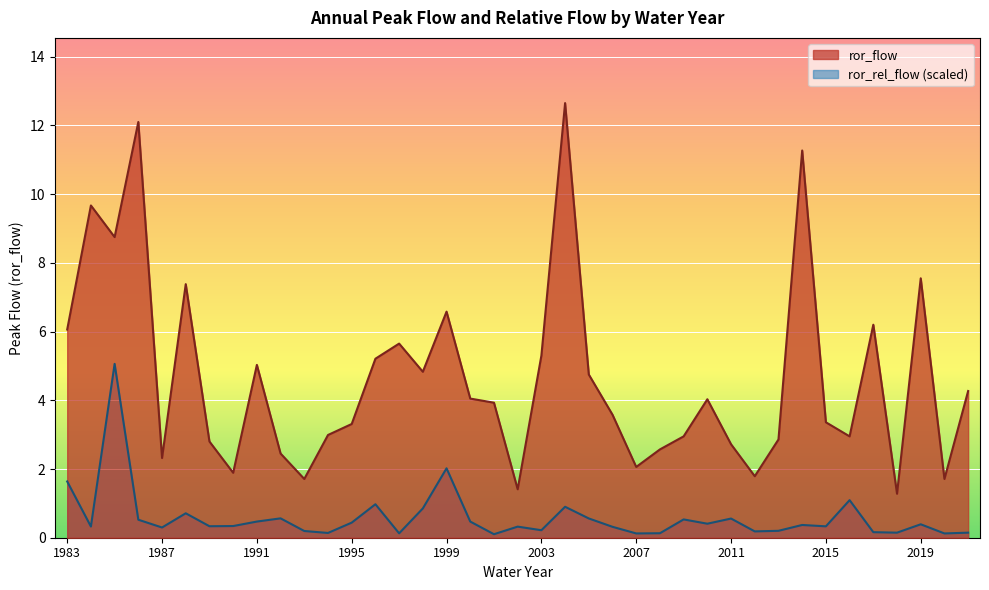

What is the value of the ror_flow point at the 17th from the left?

6.6